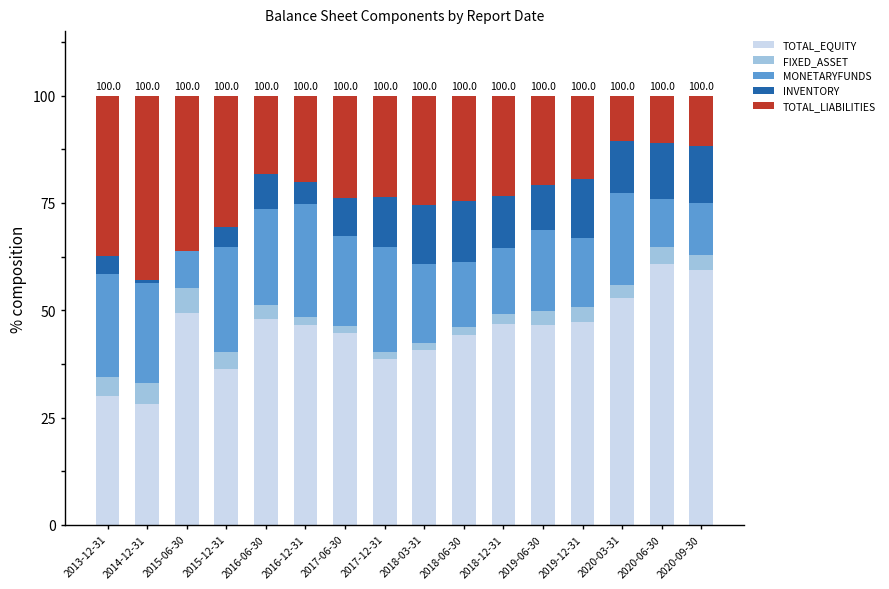

Is it true that TOTAL_EQUITY equals 46.7 at 2018-12-31?

True